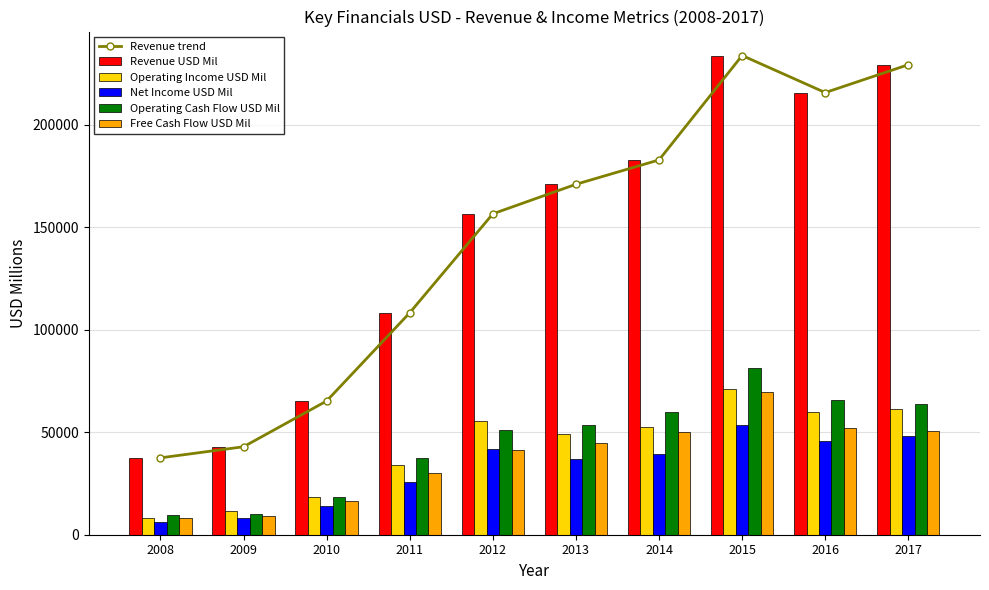

Between 2010 and 2012, which is larger?

2012